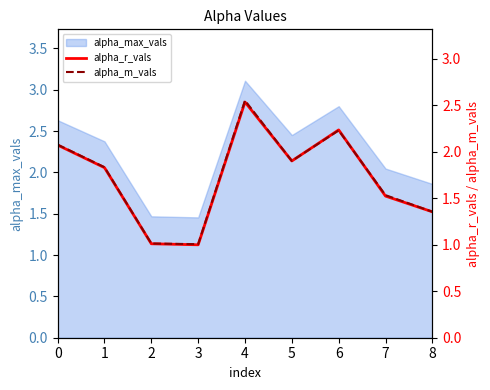

Between which two adjacent categories do alpha_r_vals and alpha_m_vals first intersect?

5 and 6